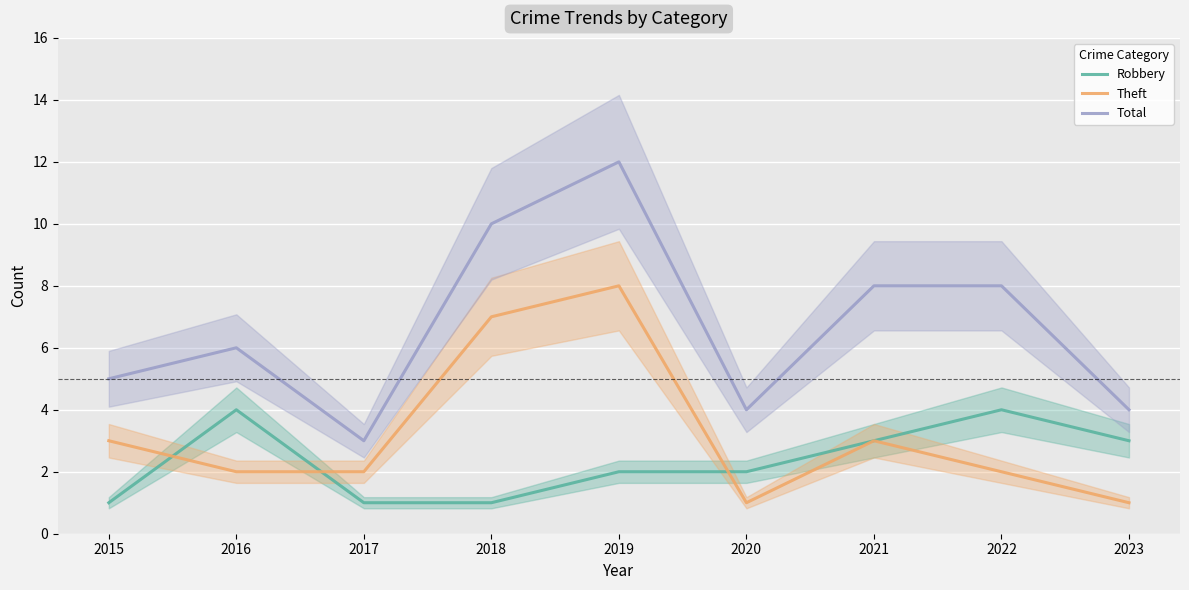

List the labels in order of Theft value, smallest first.

2020, 2023, 2016, 2017, 2022, 2015, 2021, 2018, 2019